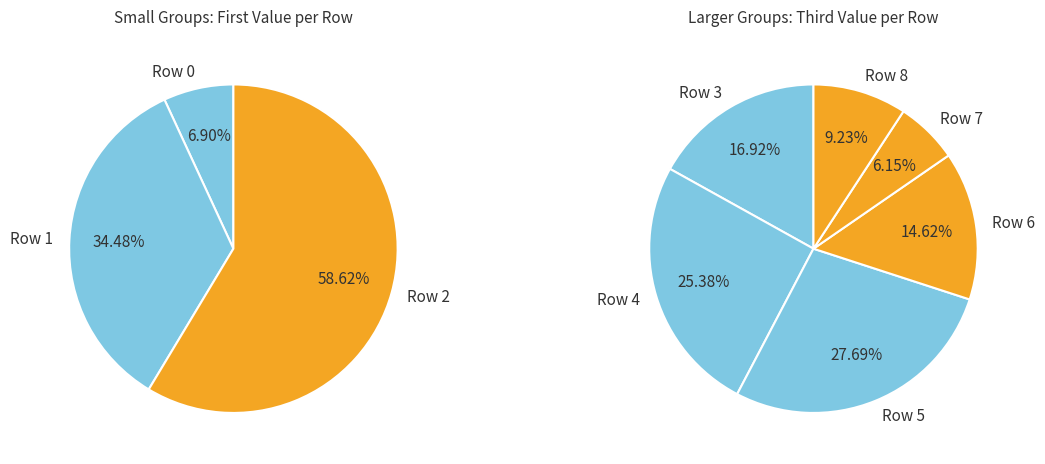

Count the number of slices in the pie.

9